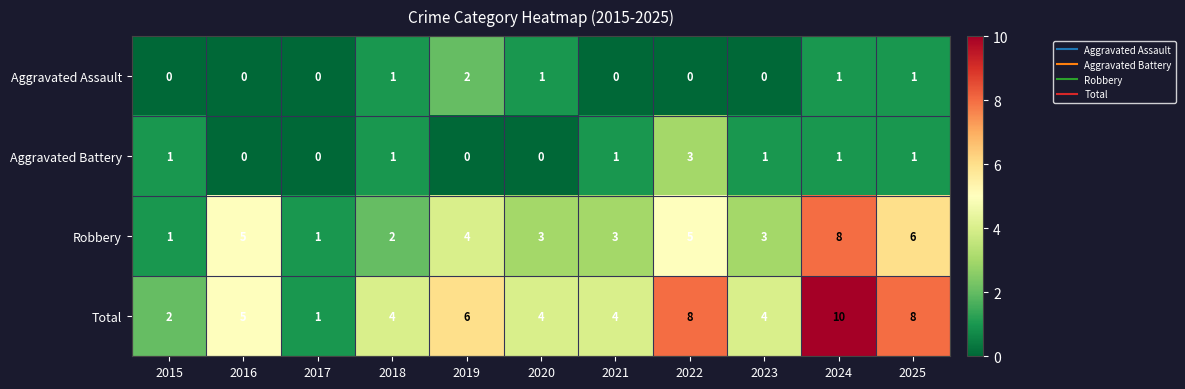

Which series has the largest range (max minus min)?

Total